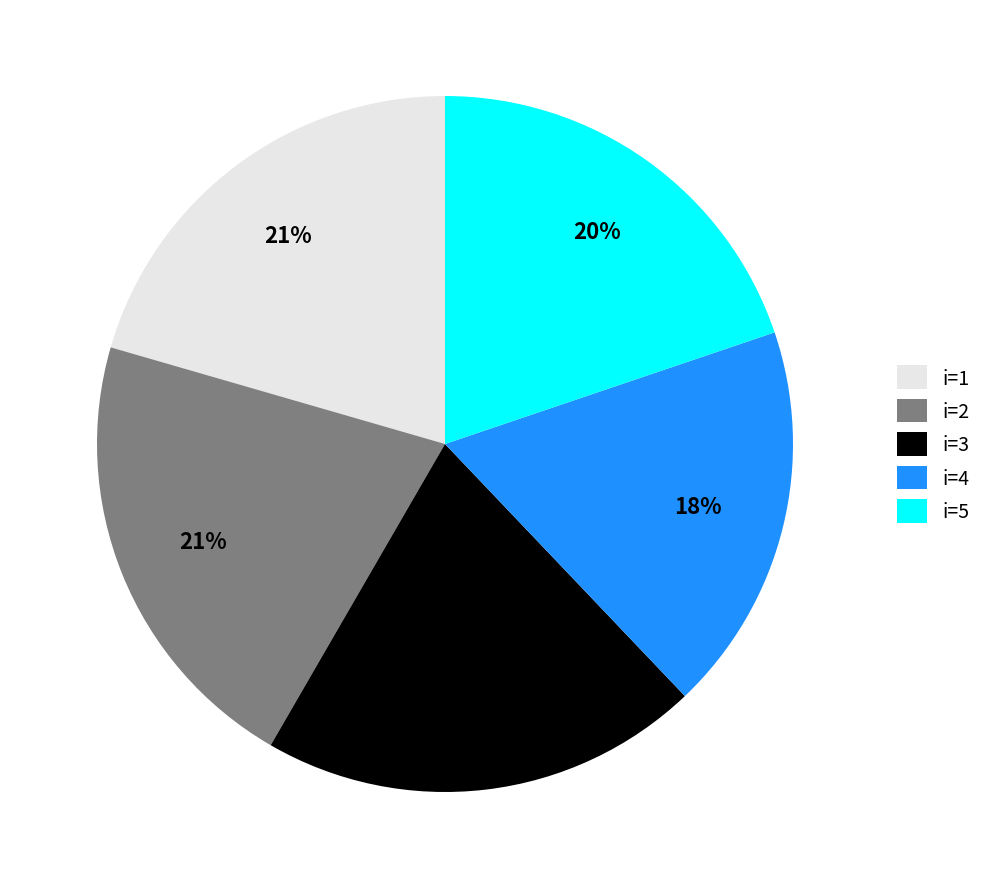

Between i=5 and i=1, which is larger?

i=1